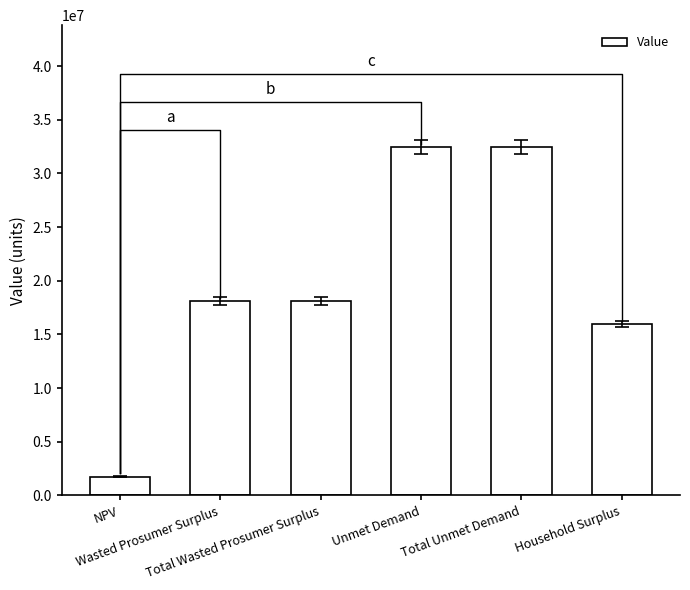

What is the change in value from NPV to Total Unmet Demand?

+30708492.4